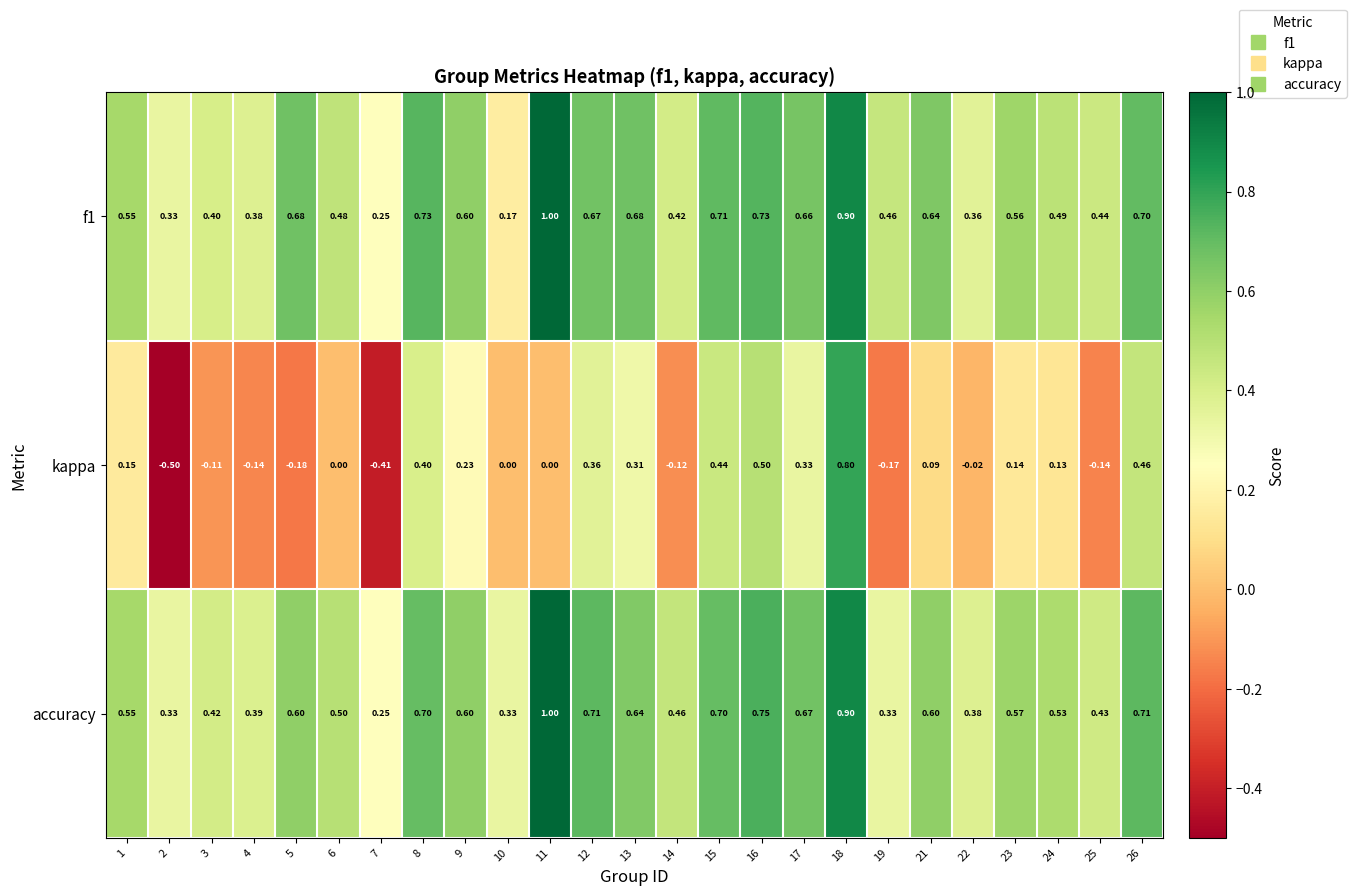

Which series has the widest spread of values?

kappa